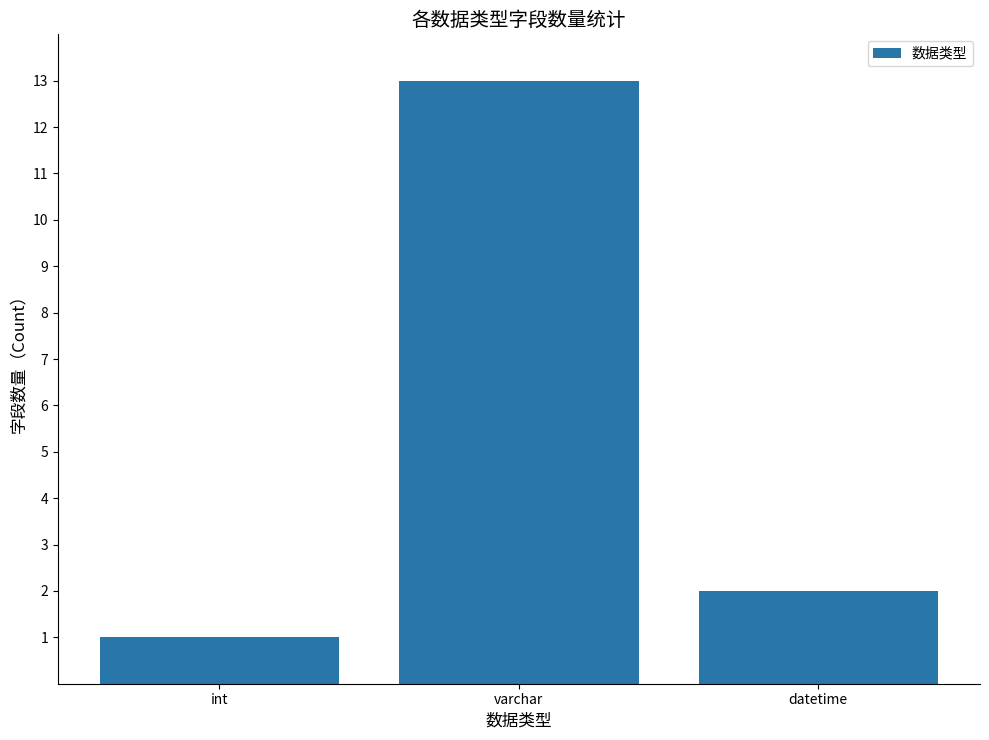

What is the difference between the values at datetime and varchar?

11